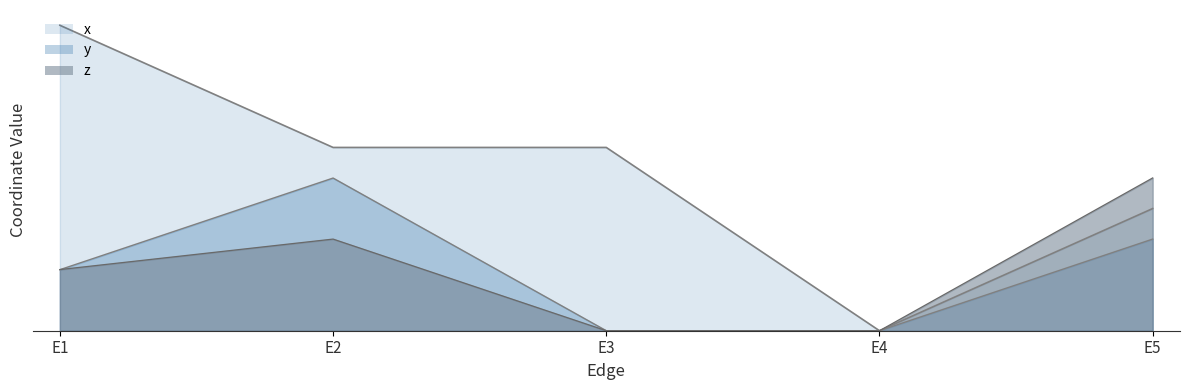

Count the number of data series in this chart.

3